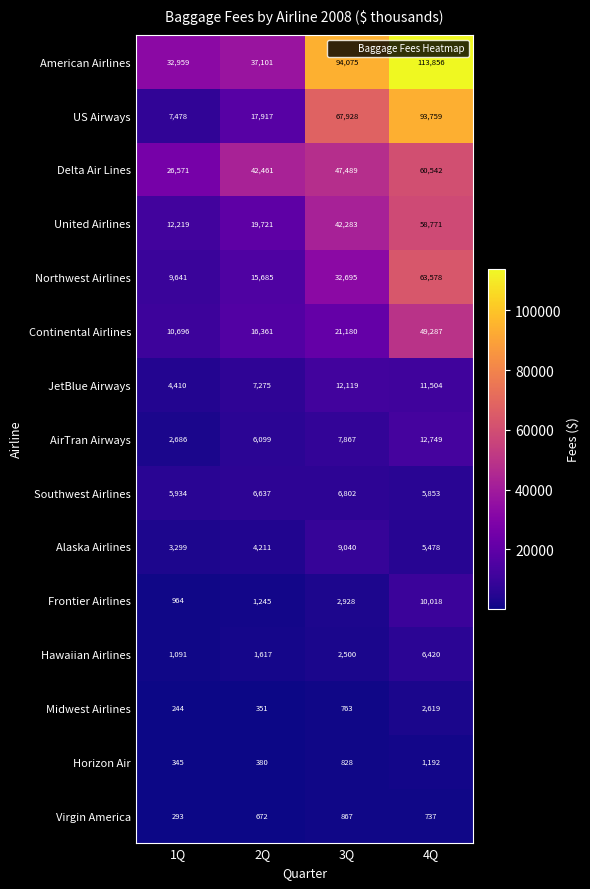

Is it true that AirTran Airways equals 12749 at 4Q?

True